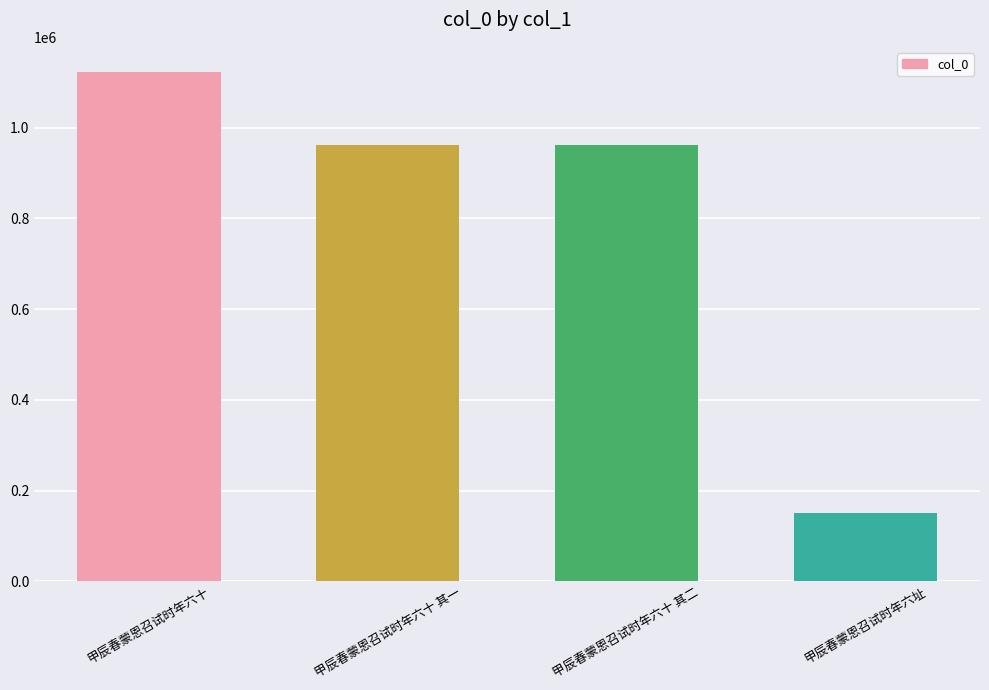

What is the average value?

798910